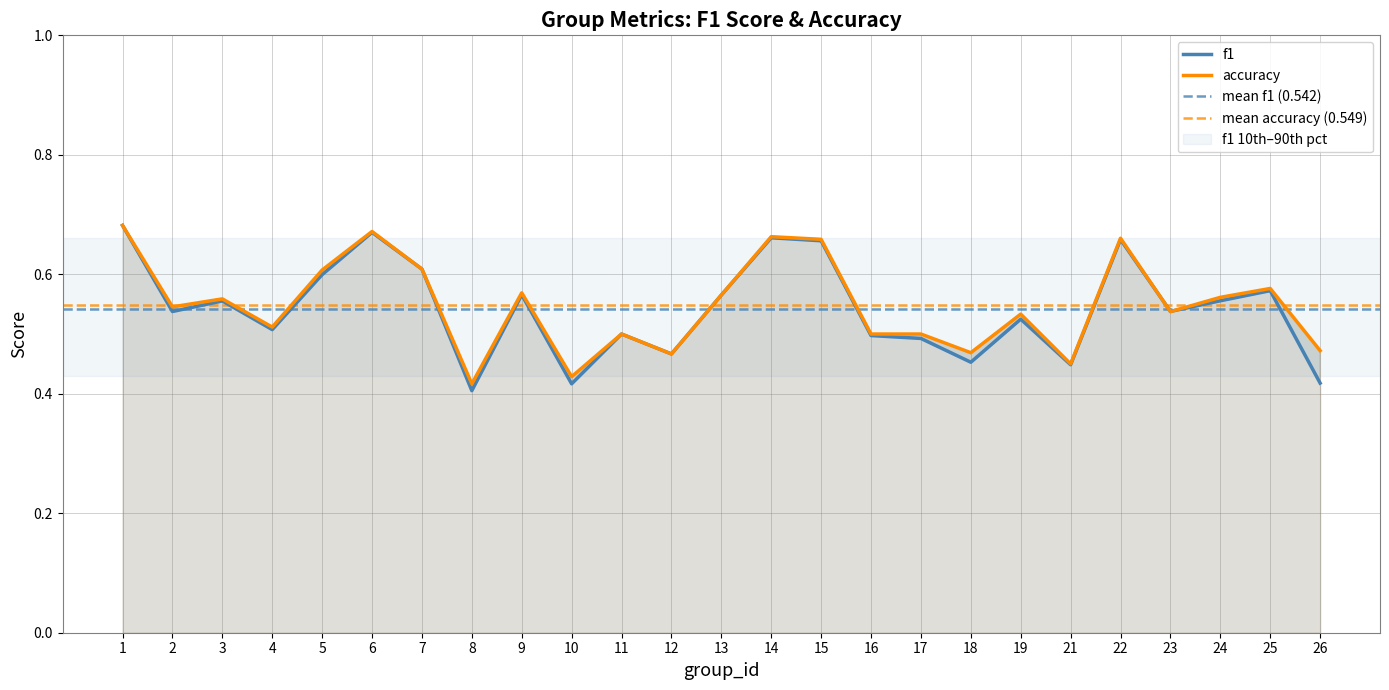

Reading left to right, transcribe all the data shown in this chart.

f1: 1=0.7	2=0.5	3=0.6	4=0.5	5=0.6	6=0.7	7=0.6	8=0.4	9=0.6	10=0.4	11=0.5	12=0.5	13=0.6	14=0.7	15=0.7	16=0.5	17=0.5	18=0.5	19=0.5	21=0.4	22=0.7	23=0.5	24=0.6	25=0.6	26=0.4
accuracy: 1=0.7	2=0.5	3=0.6	4=0.5	5=0.6	6=0.7	7=0.6	8=0.4	9=0.6	10=0.4	11=0.5	12=0.5	13=0.6	14=0.7	15=0.7	16=0.5	17=0.5	18=0.5	19=0.5	21=0.5	22=0.7	23=0.5	24=0.6	25=0.6	26=0.5